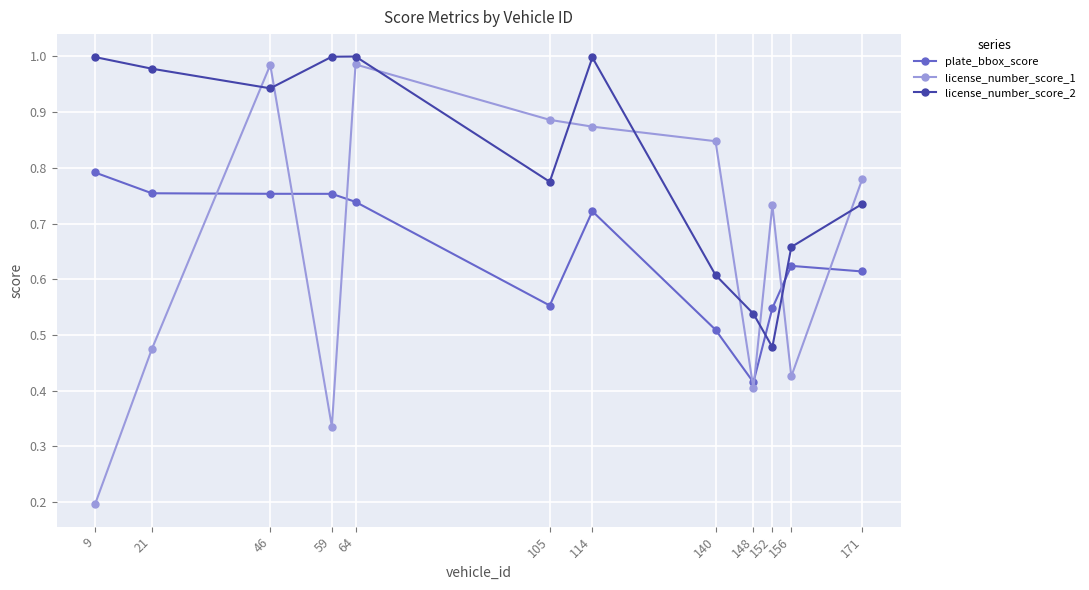

How many data points does each series have?

12